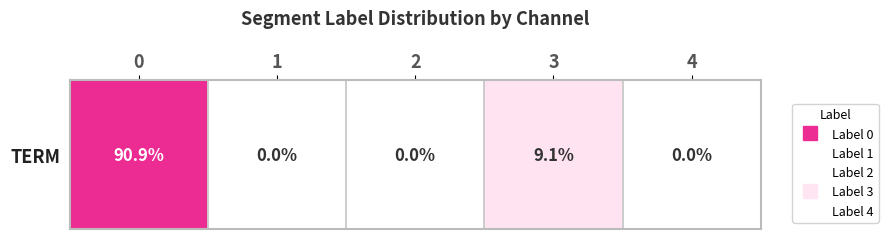

Between 1 and 2, which is larger?

1